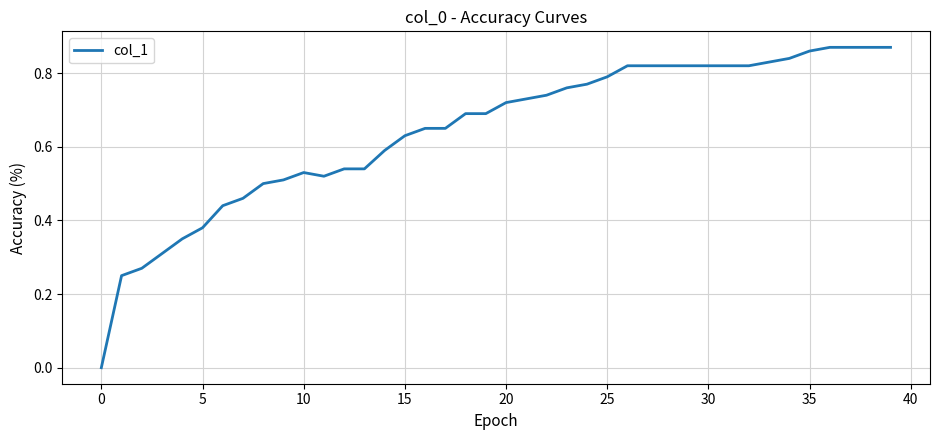

How many lines are shown in the chart?

1